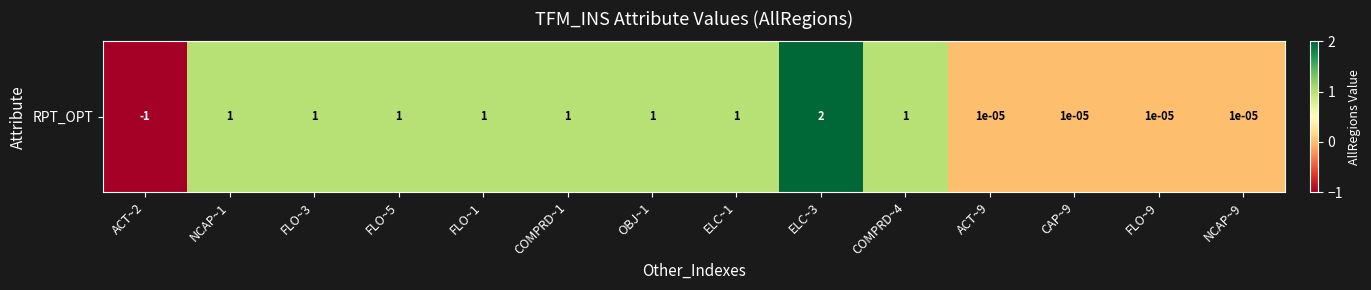

List the labels in order of value, largest first.

ELC~3, NCAP~1, FLO~3, FLO~5, FLO~1, COMPRD~1, OBJ~1, ELC~1, COMPRD~4, ACT~9, CAP~9, FLO~9, NCAP~9, ACT~2